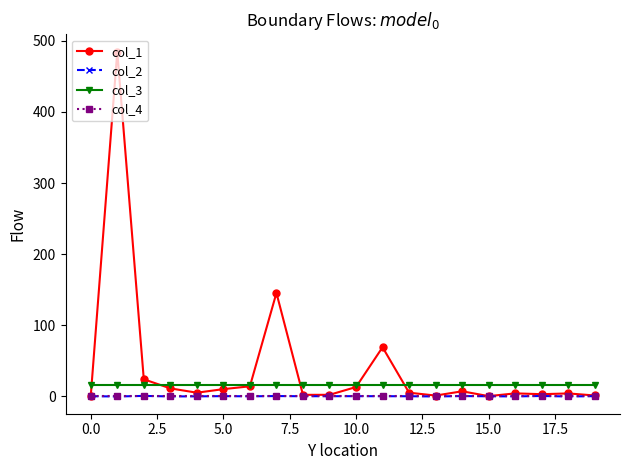

How many series are shown in this chart?

4